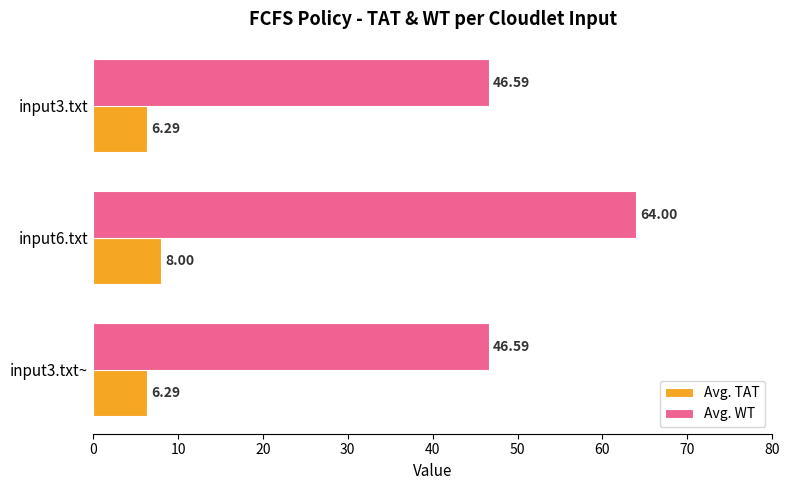

At which category is the sum across all series the highest?

input6.txt